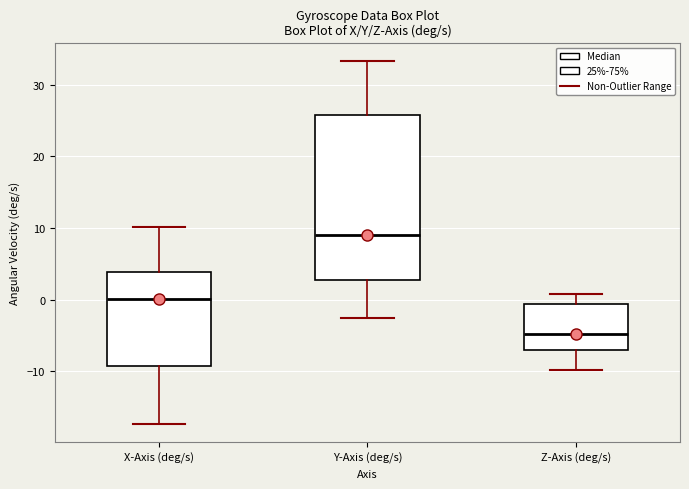

Which box has the lowest median line?

Z-Axis (deg/s)